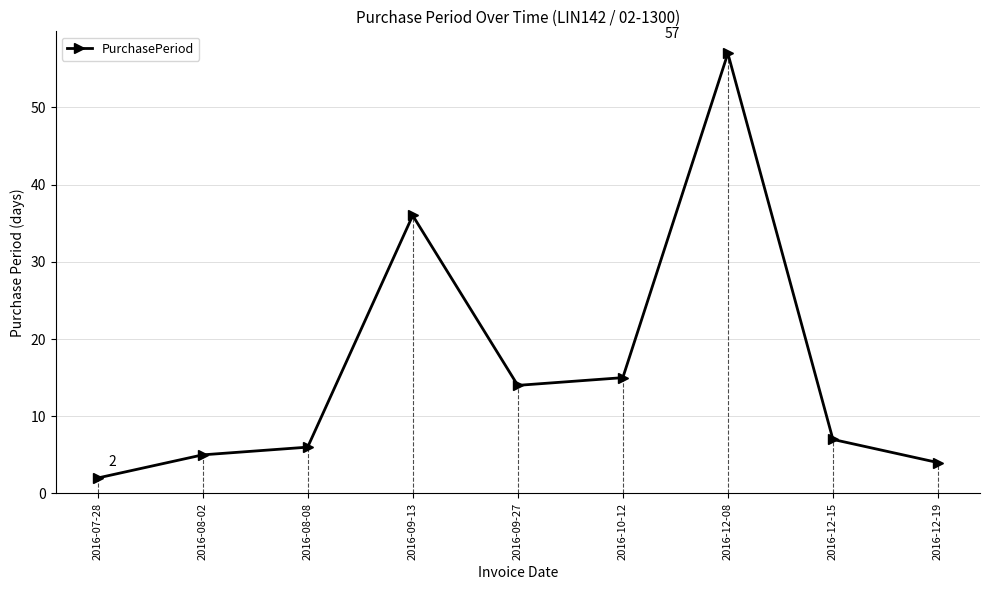

Reading right to left, list all the values displayed in this chart.

4	7	57	15	14	36	6	5	2